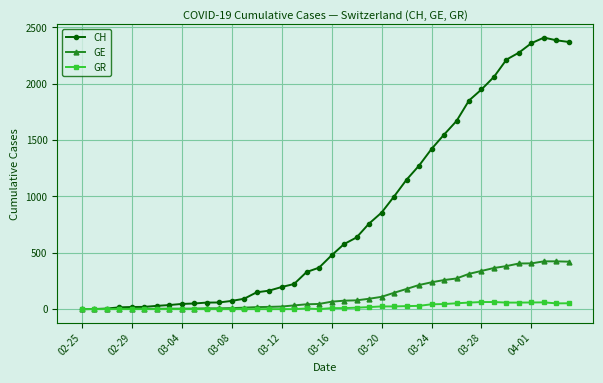

Which series has the largest total across all categories?

CH